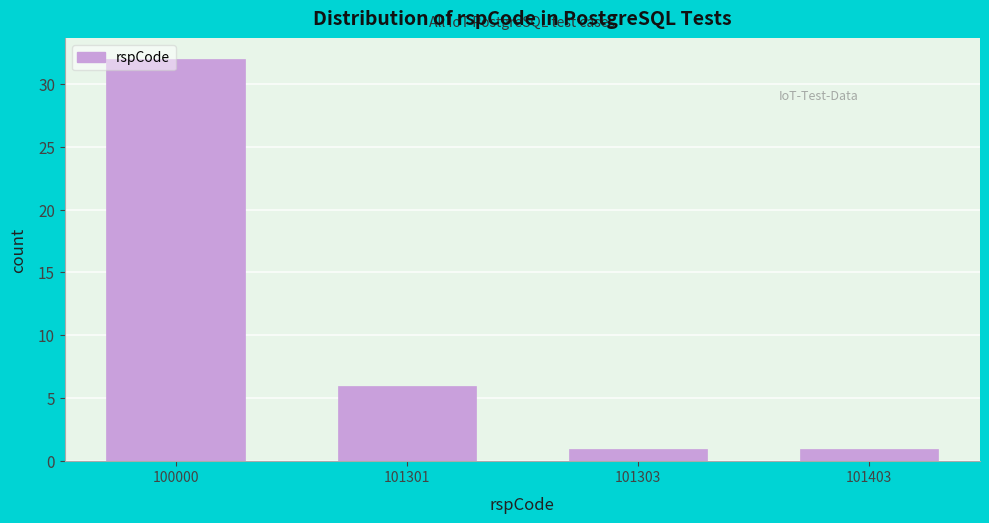

The value at 101303 is 1. True or false?

True